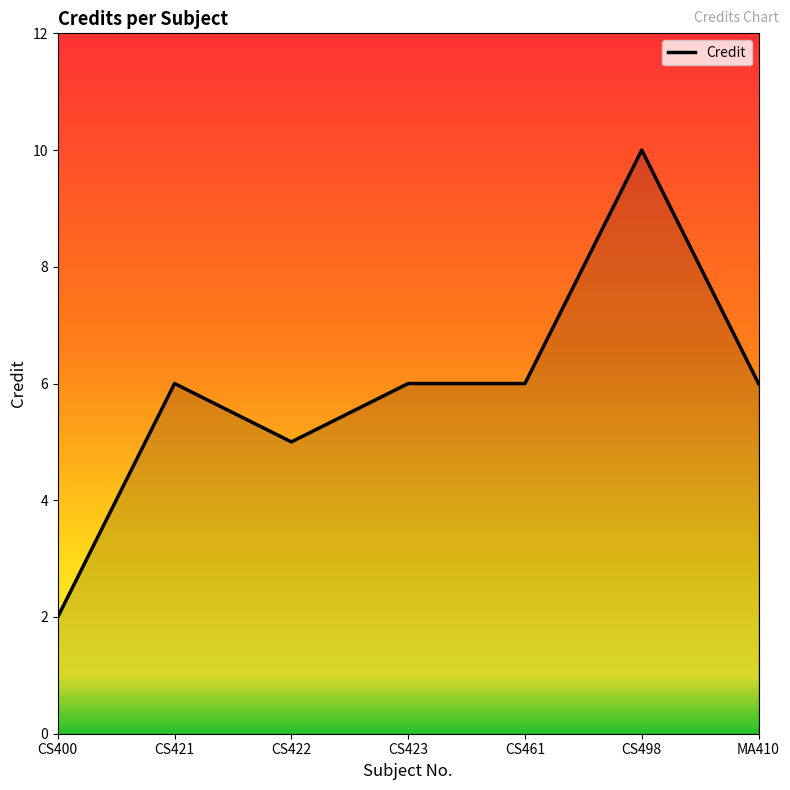

What value does the data have at CS421?

6